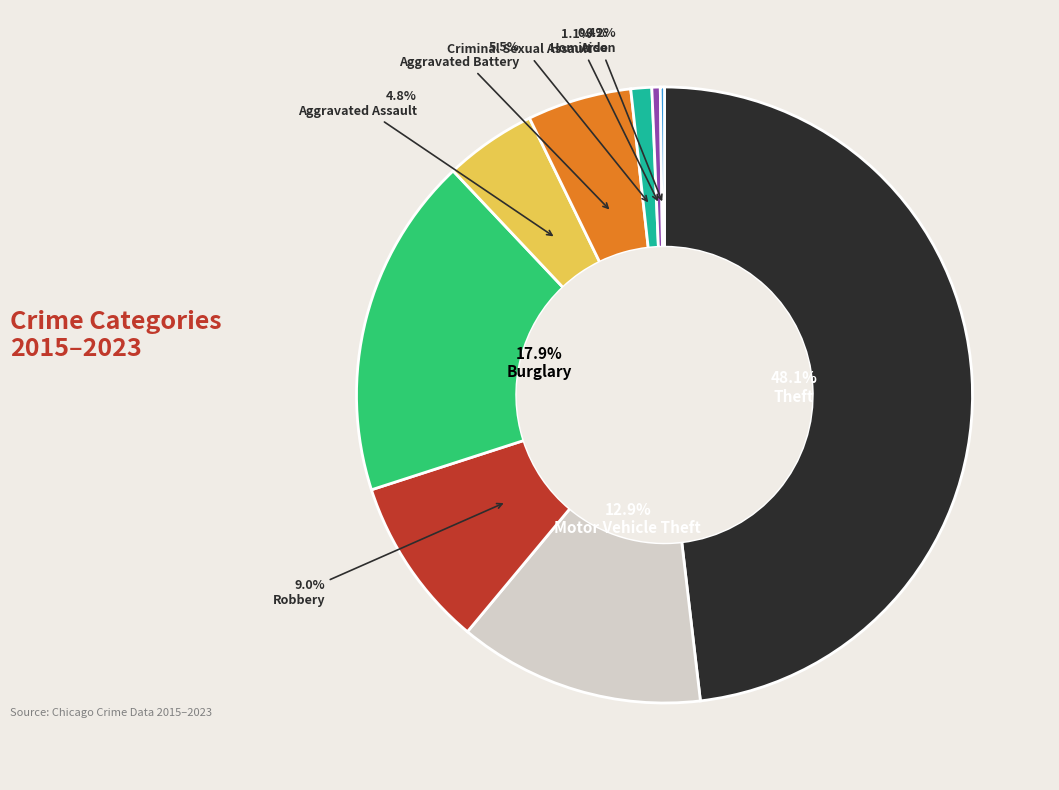

To the nearest percent, what is the average slice percentage?

11%